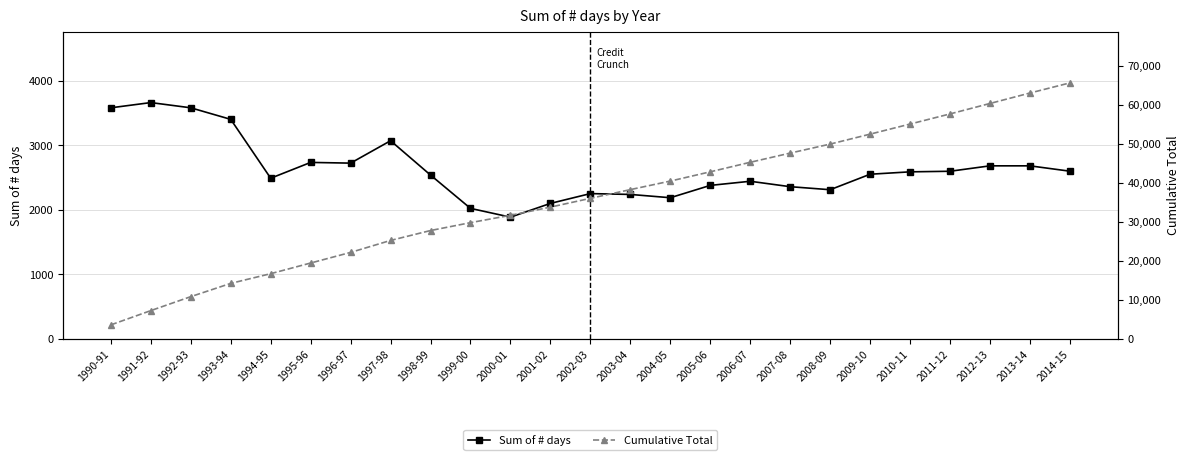

At which label does Sum of # days first exceed 2550?

1990-91